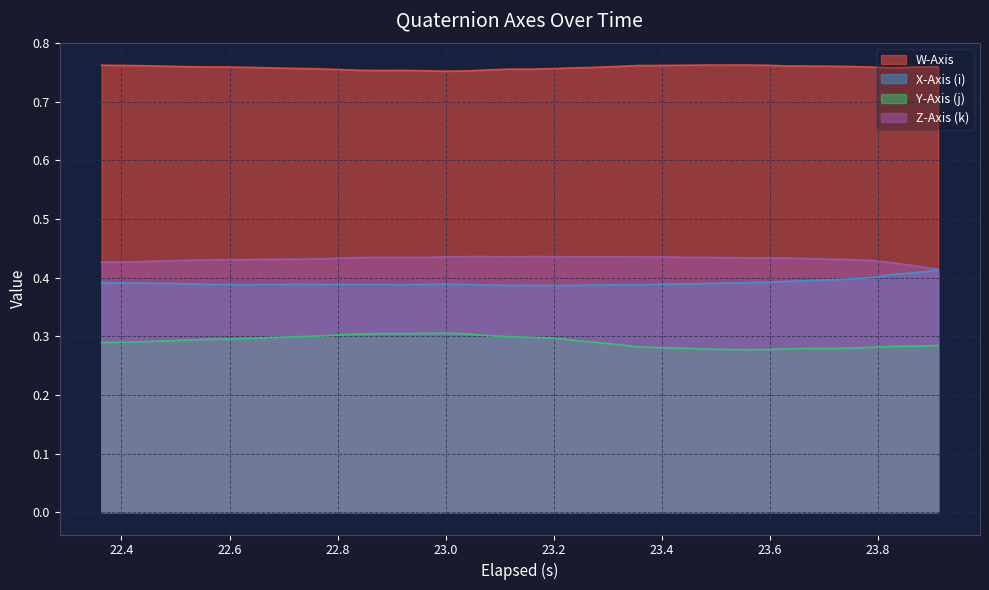

Which series has the largest total across all categories?

W-Axis